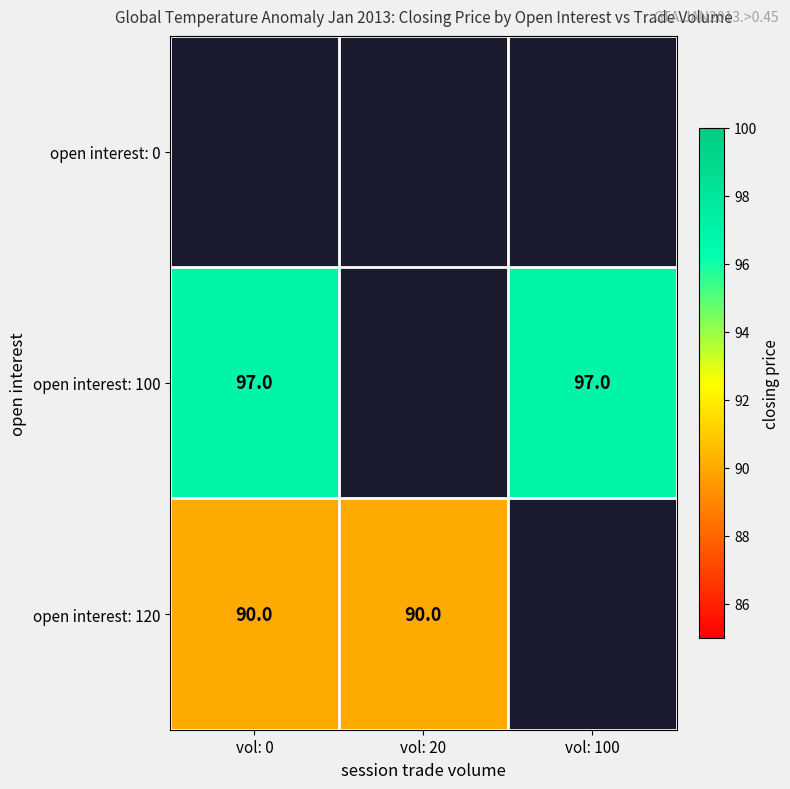

True or false: open interest: 120 has a value of 90 at vol: 20.

True